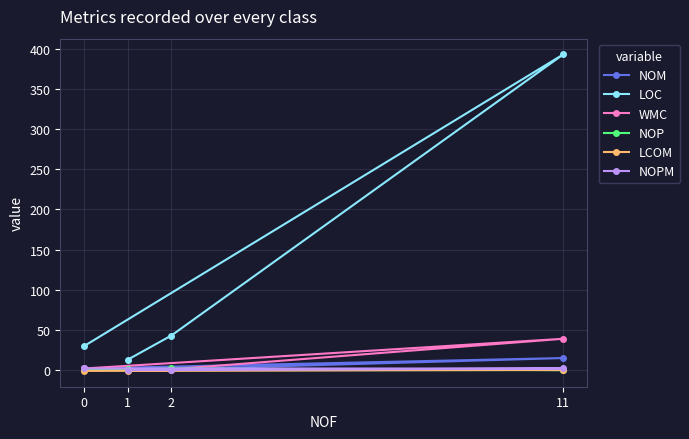

What is the difference between the maximum and minimum values in the NOP series?

2.0